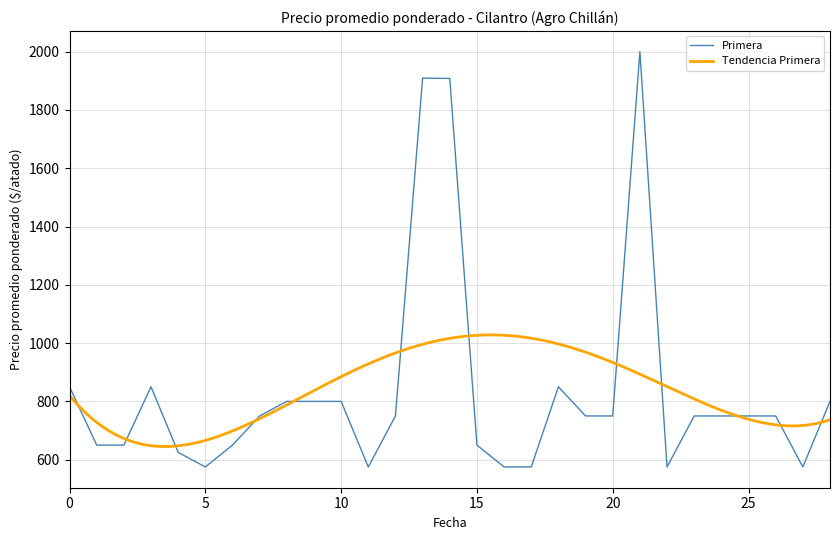

Which label corresponds to the largest value in the chart?

21